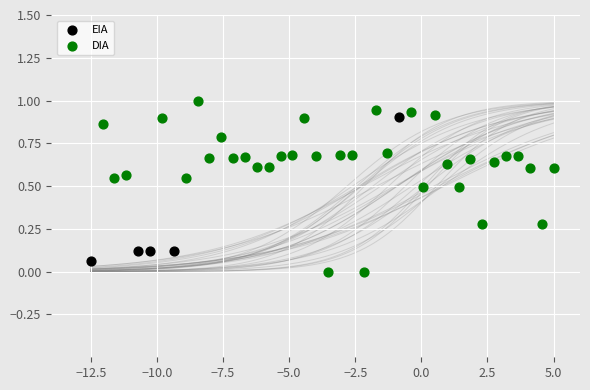

Which series reaches the maximum Y coordinate?

DIA